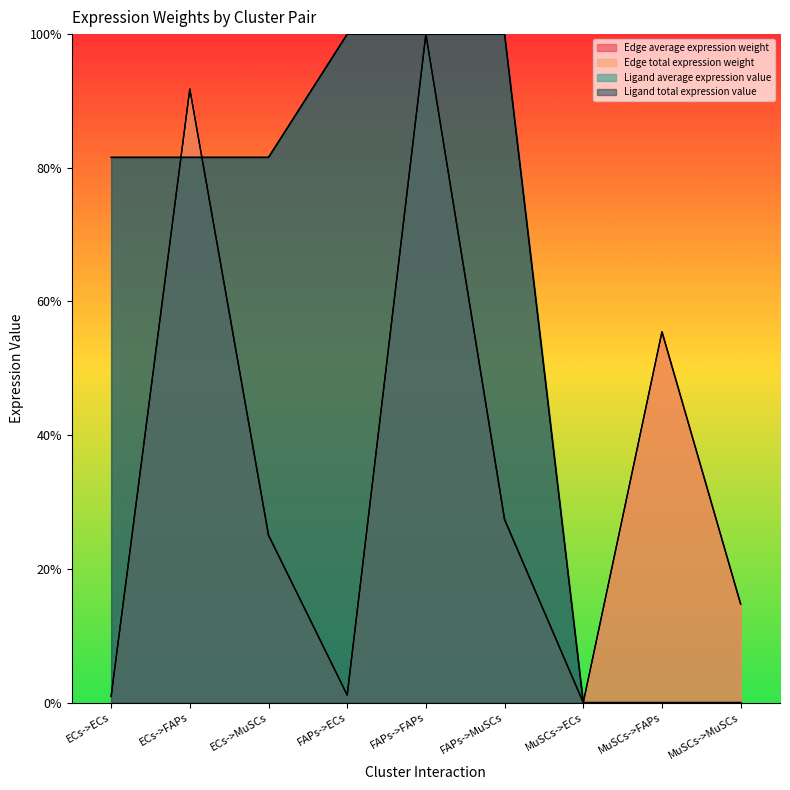

Count the number of categories in the chart.

9